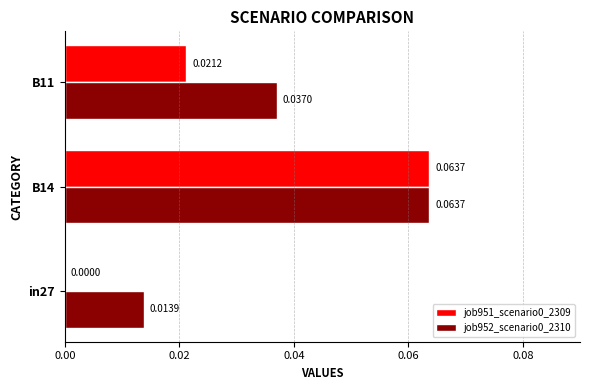

How many distinct data groups are displayed?

2